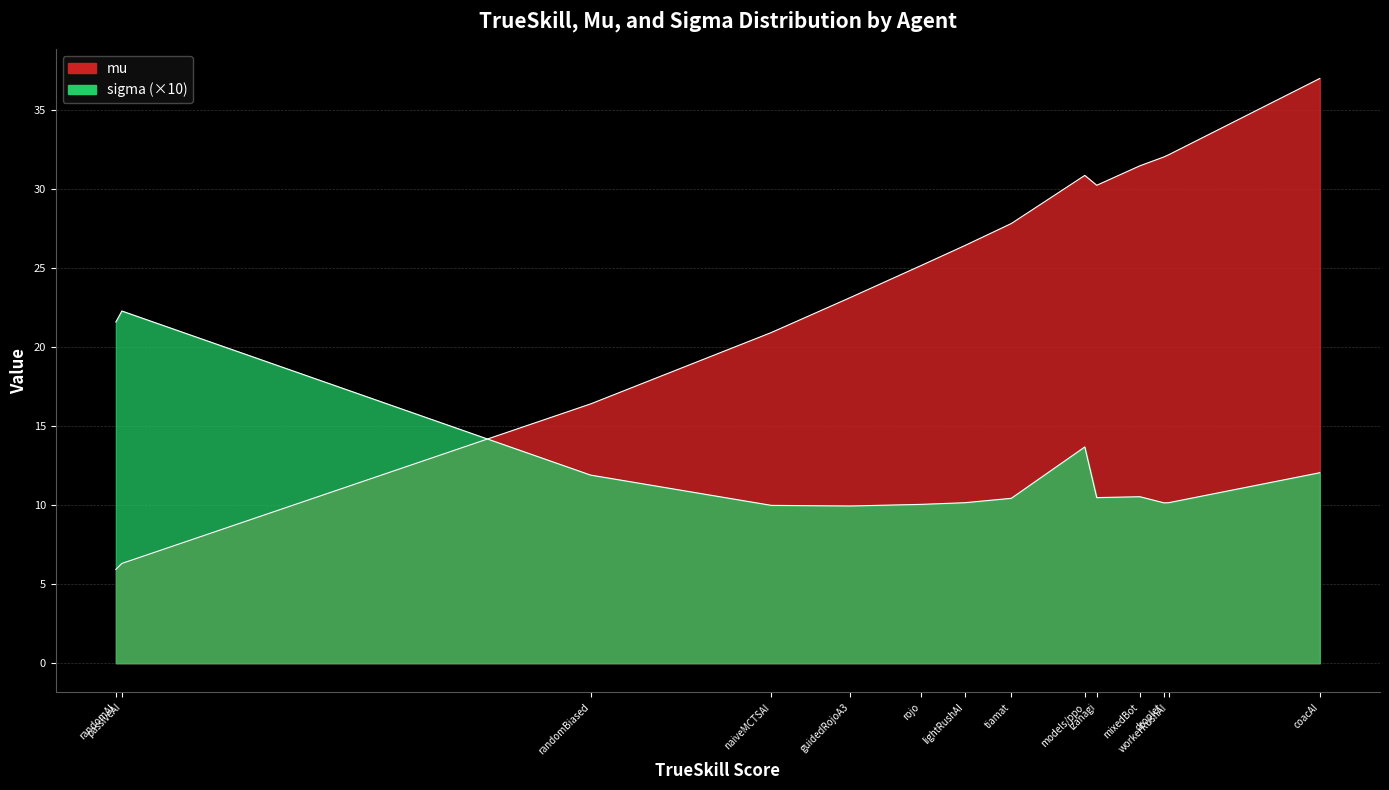

Is it true that sigma equals 10.0 at naiveMCTSAI?

True